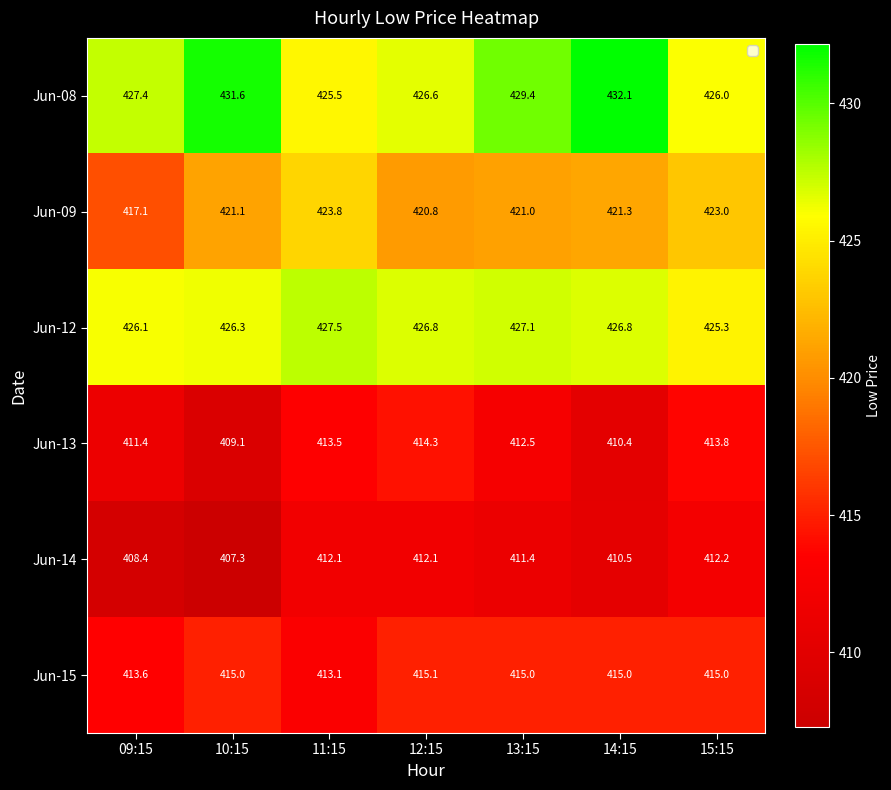

Where does the Jun-12 series first go above 426?

09:15